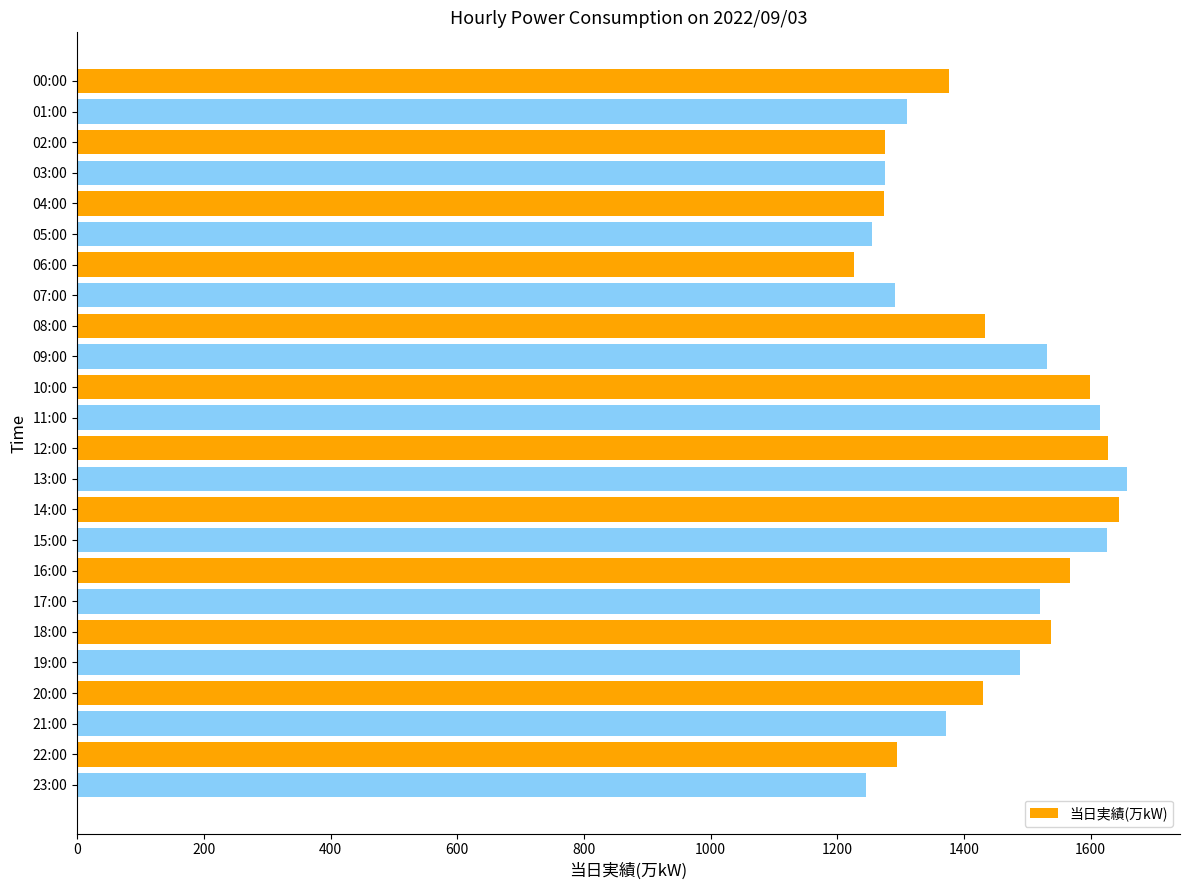

What is the difference between the maximum and minimum values?

432